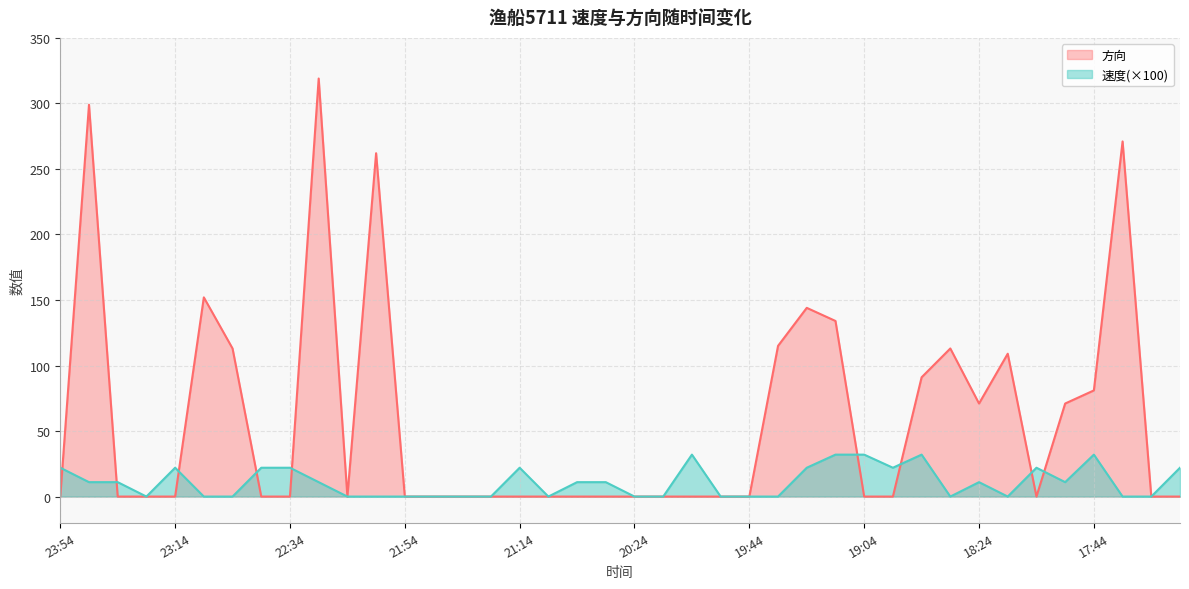

Which series has the largest range (max minus min)?

方向